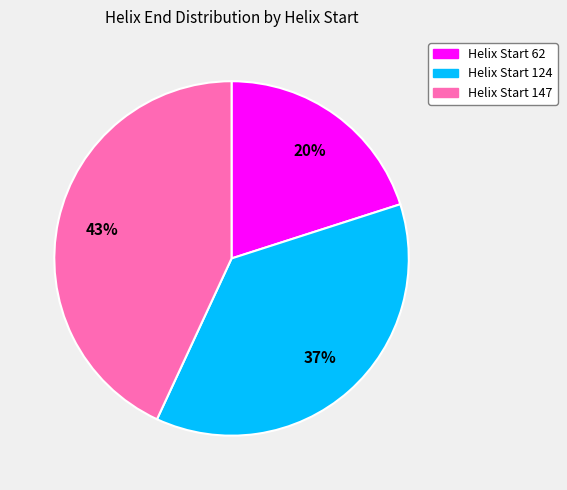

The Helix Start 124 slice represents 37% of the pie. True or false?

True